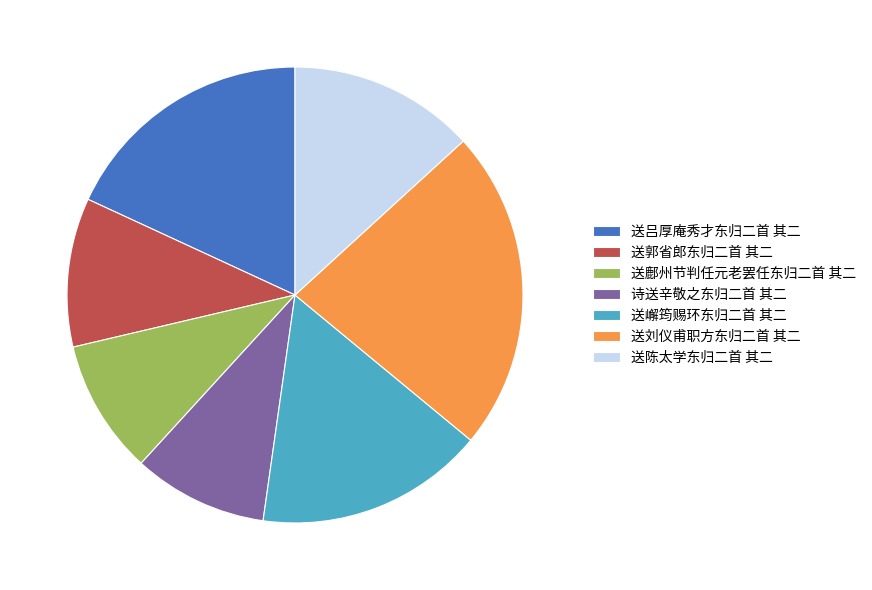

How many segments does this pie chart have?

7